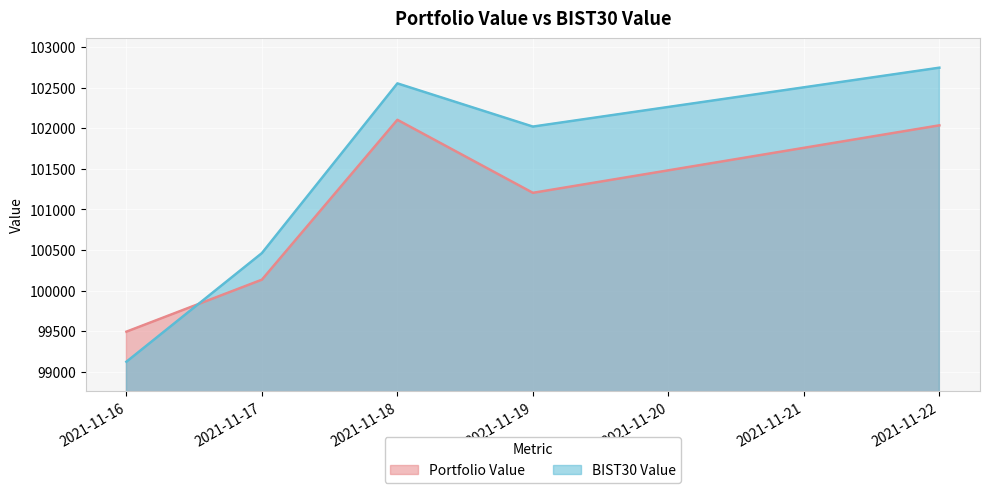

What is the sum of the BIST30 Value values at 2021-11-17 and 2021-11-16?

199586.0